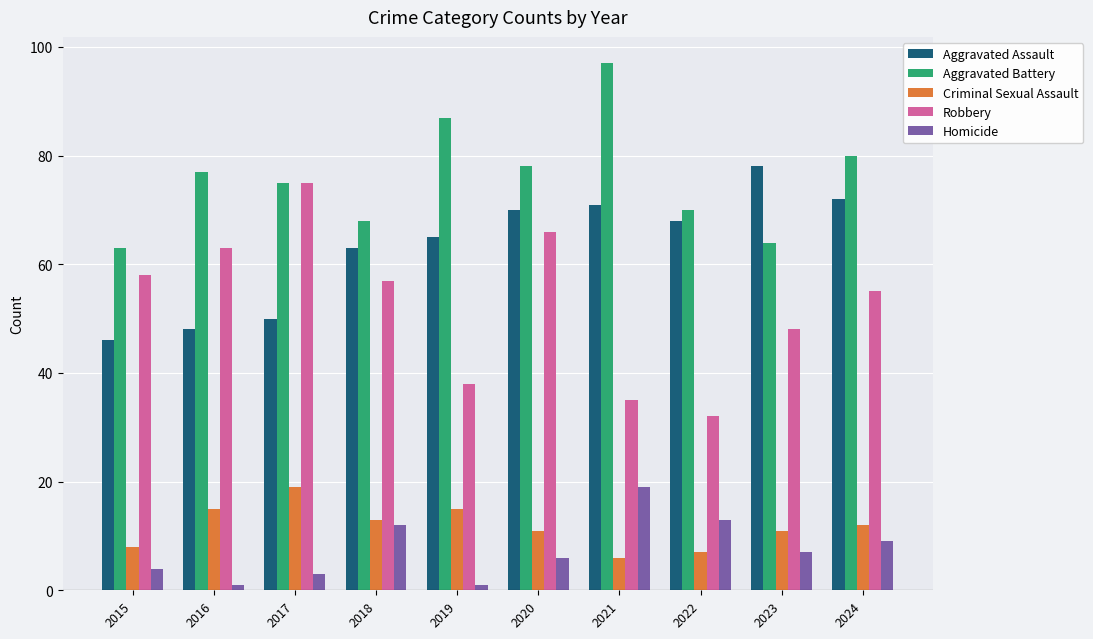

The value of Criminal Sexual Assault at 2022 is 3. True or false?

False